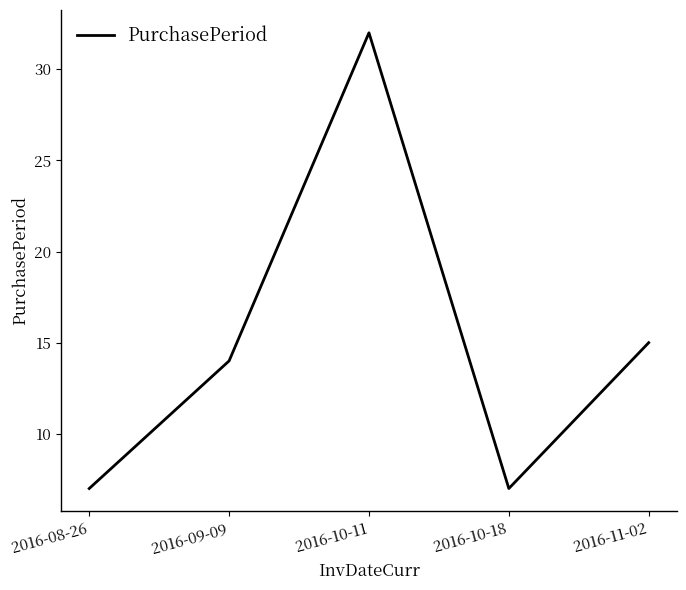

What is the difference between the maximum and minimum values?

25